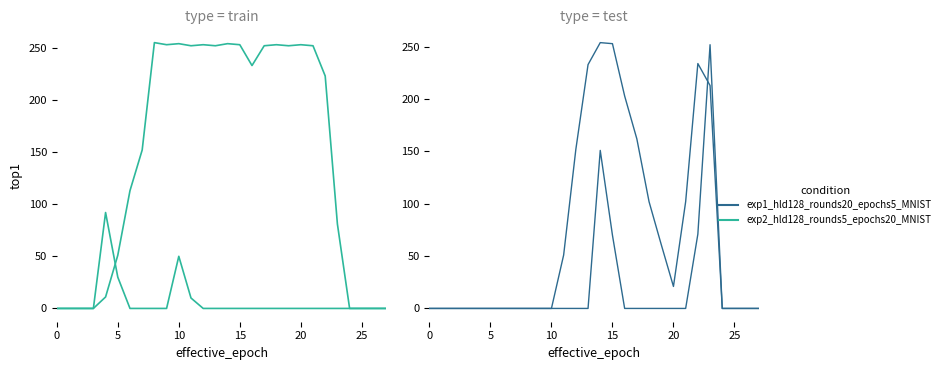

What is the difference between the maximum and minimum values in the exp2_hld128_rounds5_epochs20_MNIST series?

92